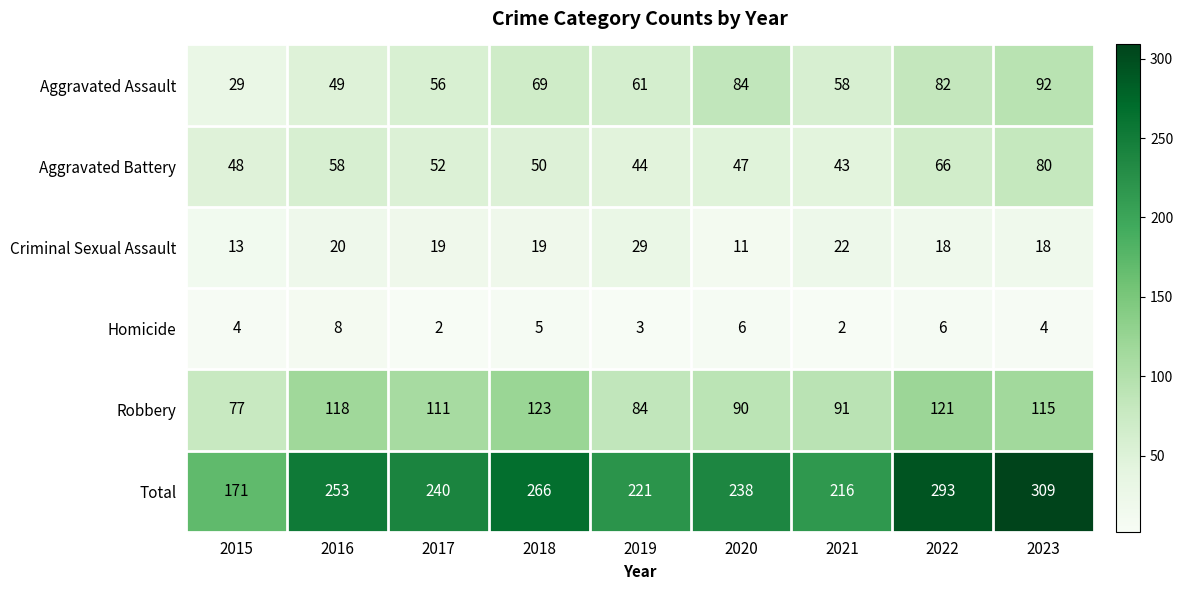

Where does the Total series first go above 240?

2016